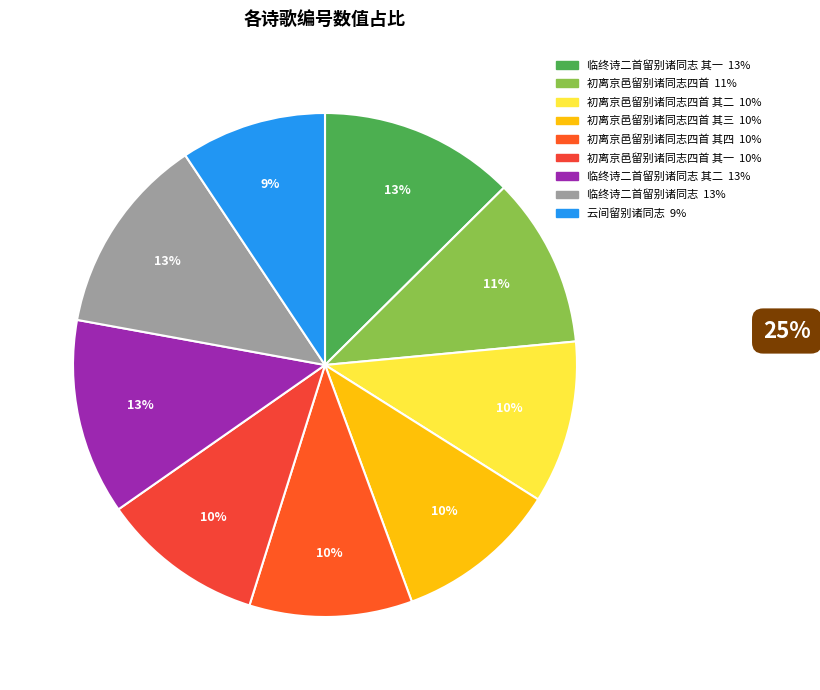

Count the number of slices in the pie.

9